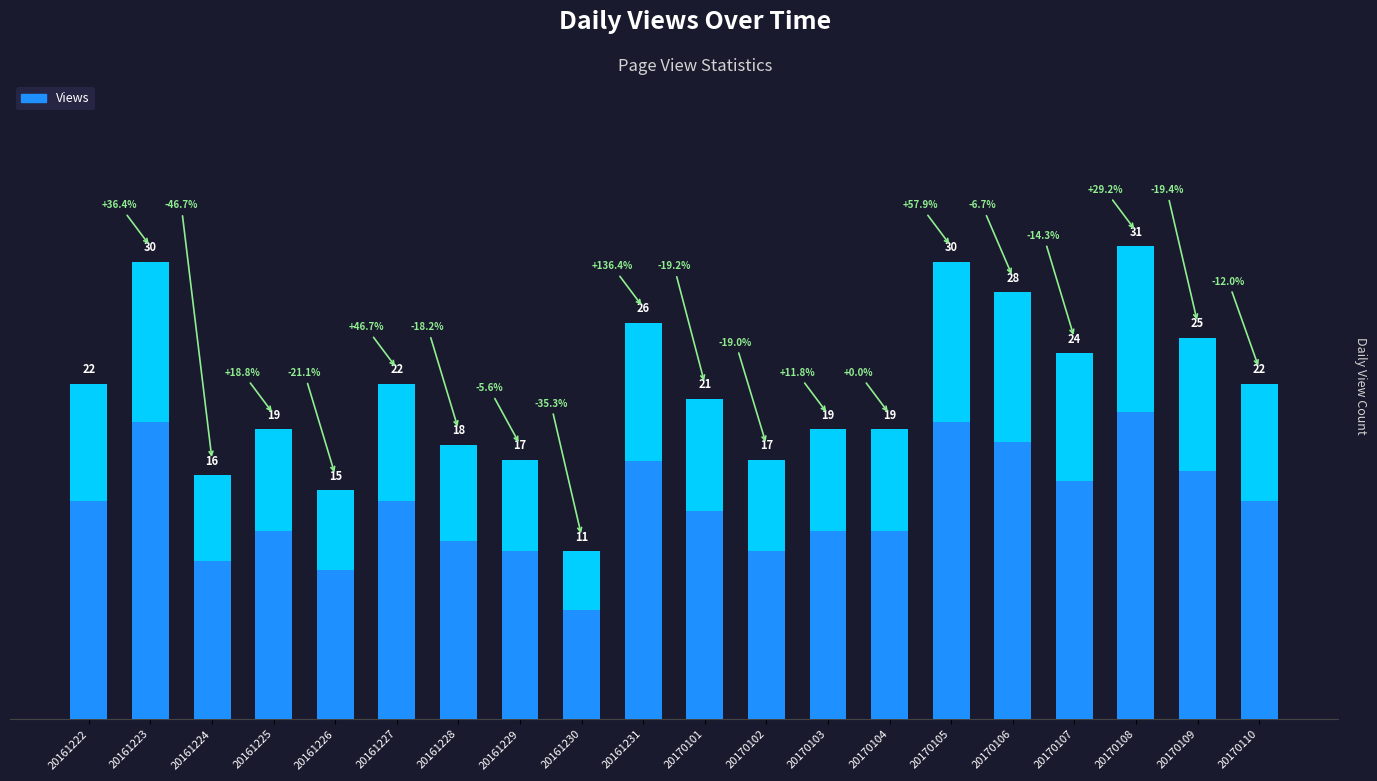

What is the difference between the maximum and minimum values?

20